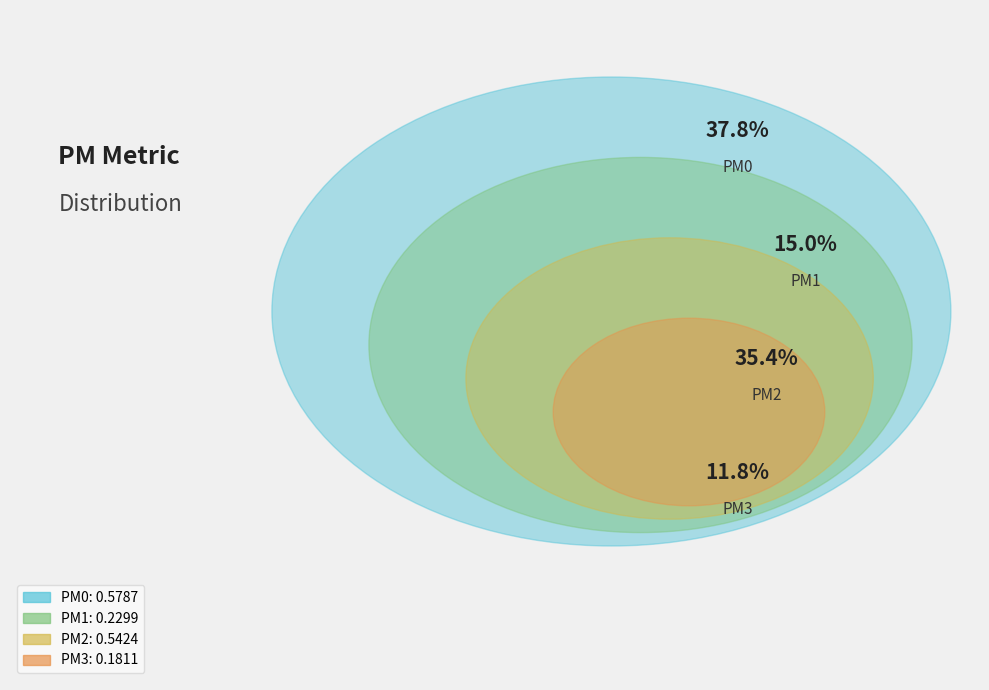

Does PM1 account for over 50% of the chart?

No